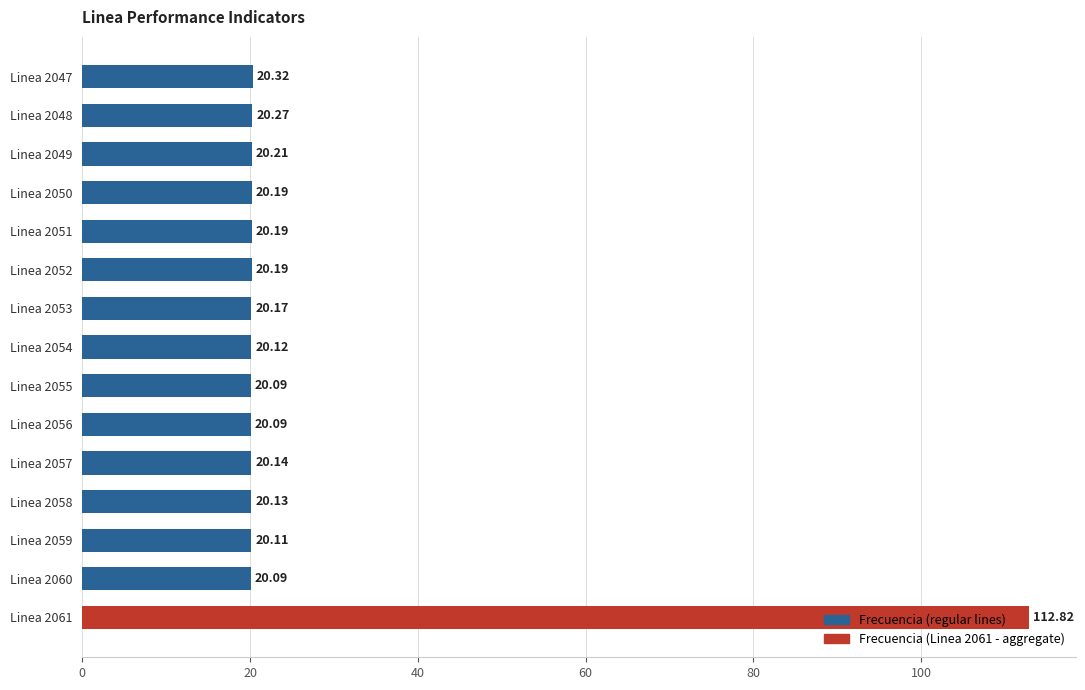

What is the difference between the maximum and minimum values?

92.7